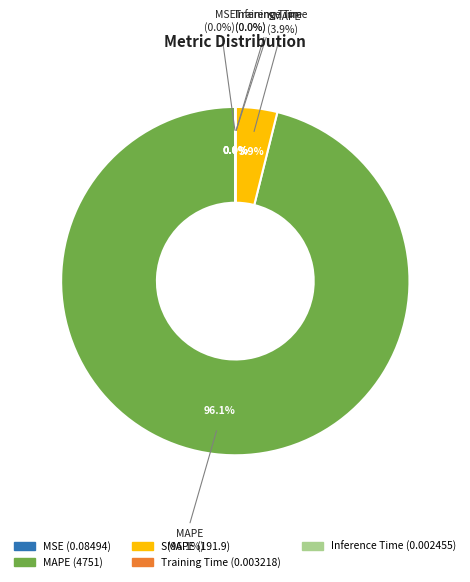

To the nearest percent, what portion does MAPE represent?

96%